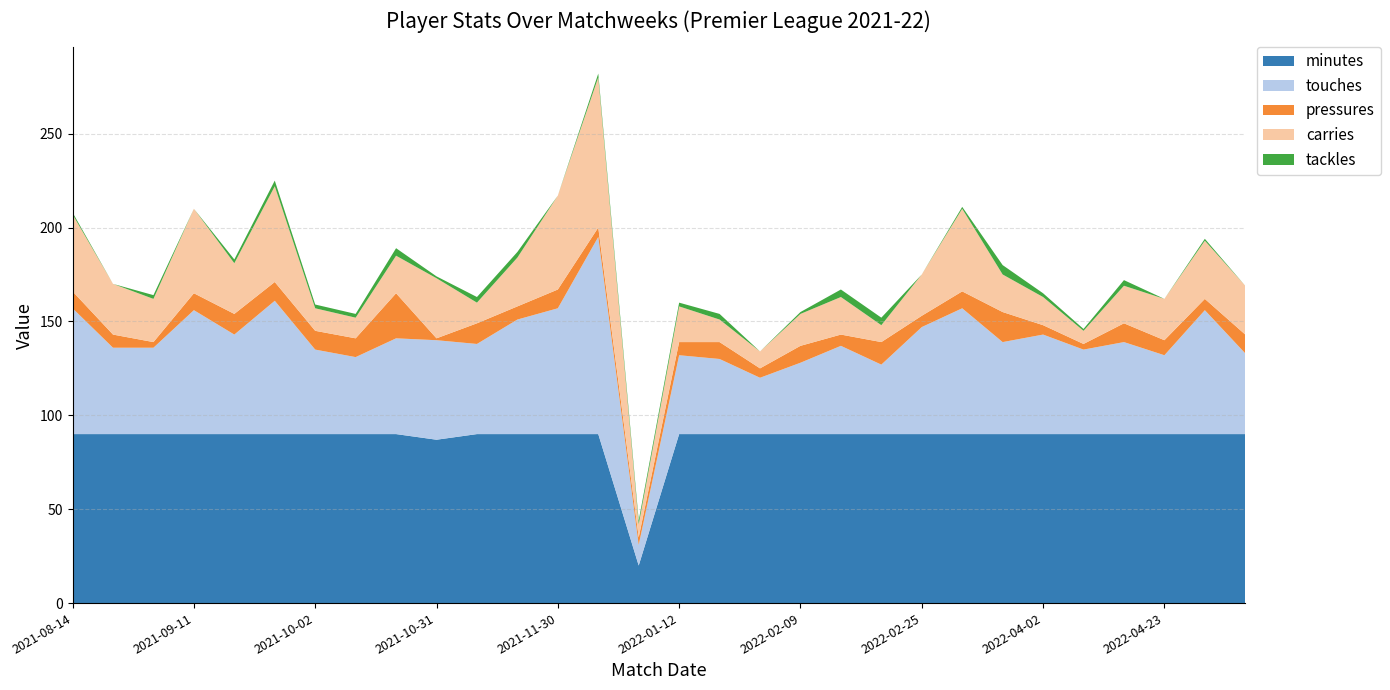

Reading left to right, extract all data points from this chart.

minutes: 2021-08-14=90	2021-08-21=90	2021-08-28=90	2021-09-11=90	2021-09-18=90	2021-09-25=90	2021-10-02=90	2021-10-16=90	2021-10-23=90	2021-10-31=87	2021-11-20=90	2021-11-27=90	2021-11-30=90	2021-12-05=90	2021-12-11=20	2022-01-12=90	2022-01-15=90	2022-01-21=90	2022-02-09=90	2022-02-12=90	2022-02-19=90	2022-02-25=90	2022-03-05=90	2022-03-10=90	2022-04-02=90	2022-04-10=90	2022-04-16=90	2022-04-23=90	2022-04-30=90	2022-05-08=90
touches: 2021-08-14=67	2021-08-21=46	2021-08-28=46	2021-09-11=66	2021-09-18=53	2021-09-25=71	2021-10-02=45	2021-10-16=41	2021-10-23=51	2021-10-31=53	2021-11-20=48	2021-11-27=61	2021-11-30=67	2021-12-05=105	2021-12-11=11	2022-01-12=42	2022-01-15=40	2022-01-21=30	2022-02-09=38	2022-02-12=47	2022-02-19=37	2022-02-25=57	2022-03-05=67	2022-03-10=49	2022-04-02=53	2022-04-10=45	2022-04-16=49	2022-04-23=42	2022-04-30=66	2022-05-08=43
pressures: 2021-08-14=9	2021-08-21=7	2021-08-28=3	2021-09-11=9	2021-09-18=11	2021-09-25=10	2021-10-02=10	2021-10-16=10	2021-10-23=24	2021-10-31=1	2021-11-20=11	2021-11-27=7	2021-11-30=10	2021-12-05=5	2021-12-11=4	2022-01-12=7	2022-01-15=9	2022-01-21=5	2022-02-09=9	2022-02-12=6	2022-02-19=12	2022-02-25=6	2022-03-05=9	2022-03-10=16	2022-04-02=5	2022-04-10=3	2022-04-16=10	2022-04-23=8	2022-04-30=6	2022-05-08=10
carries: 2021-08-14=41	2021-08-21=27	2021-08-28=23	2021-09-11=45	2021-09-18=27	2021-09-25=51	2021-10-02=12	2021-10-16=11	2021-10-23=20	2021-10-31=32	2021-11-20=11	2021-11-27=26	2021-11-30=50	2021-12-05=80	2021-12-11=7	2022-01-12=19	2022-01-15=12	2022-01-21=9	2022-02-09=17	2022-02-12=20	2022-02-19=9	2022-02-25=22	2022-03-05=44	2022-03-10=20	2022-04-02=15	2022-04-10=7	2022-04-16=20	2022-04-23=22	2022-04-30=31	2022-05-08=26
tackles: 2021-08-14=1	2021-08-21=0	2021-08-28=2	2021-09-11=0	2021-09-18=2	2021-09-25=3	2021-10-02=2	2021-10-16=2	2021-10-23=4	2021-10-31=1	2021-11-20=3	2021-11-27=3	2021-11-30=0	2021-12-05=2	2021-12-11=2	2022-01-12=2	2022-01-15=3	2022-01-21=0	2022-02-09=1	2022-02-12=4	2022-02-19=4	2022-02-25=0	2022-03-05=1	2022-03-10=5	2022-04-02=2	2022-04-10=1	2022-04-16=3	2022-04-23=0	2022-04-30=1	2022-05-08=0